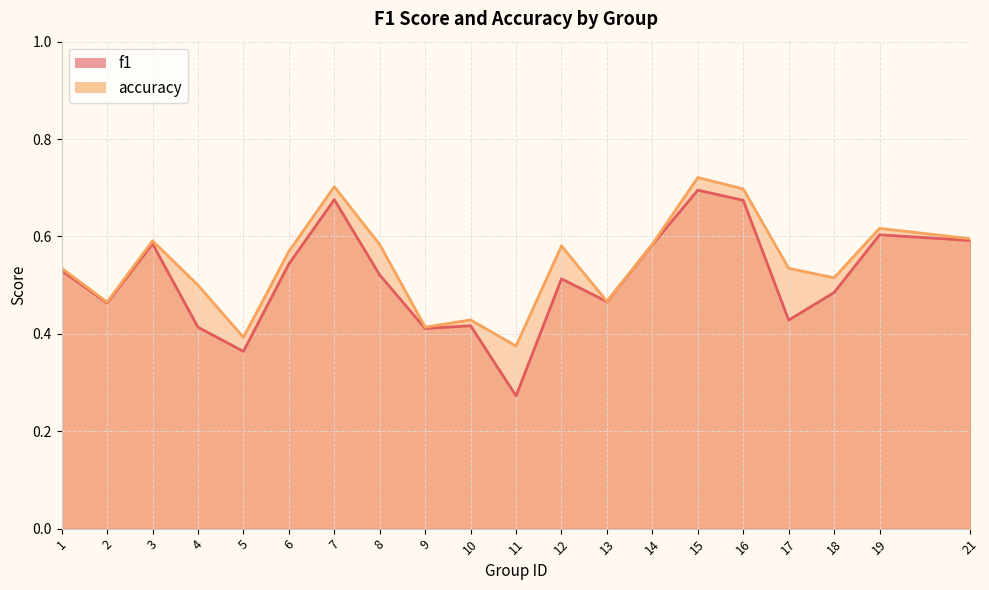

At how many categories does at least one series exceed 0?

20